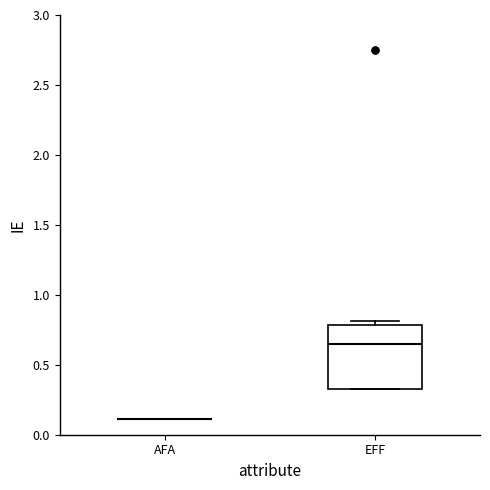

Reading left to right, transcribe this box plot: for each box, give where its median line is, the range the box spans, and where its two whiskers end, as read against the y-axis. The values are not printed on the chart, so give them approximately, as read against the axis.

AFA: box collapsed to a line at 0.10, whiskers 0.10 to 0.10
EFF: median 0.65, box 0.35 to 0.80, whiskers 0.35 to 0.80 (just above the box's upper edge)